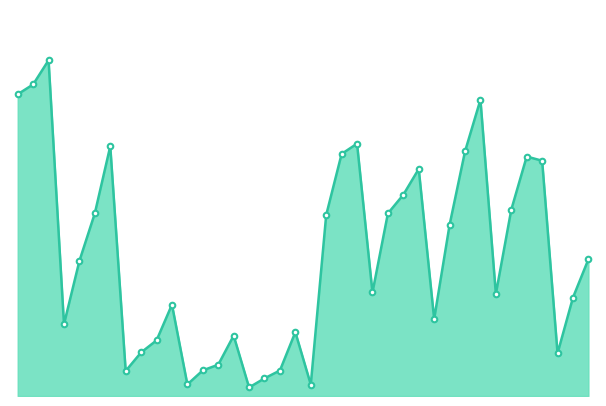

What is the maximum value shown in the chart?

23.2